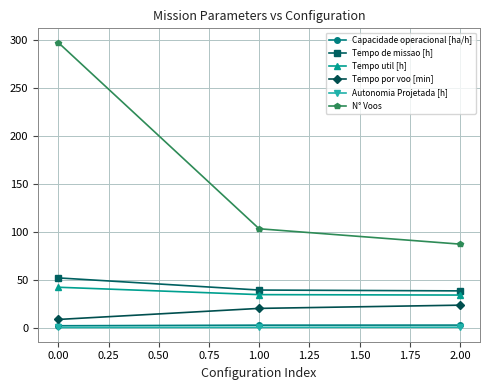

What is the value of the Tempo util [h] point at the 1st from the left?

42.1